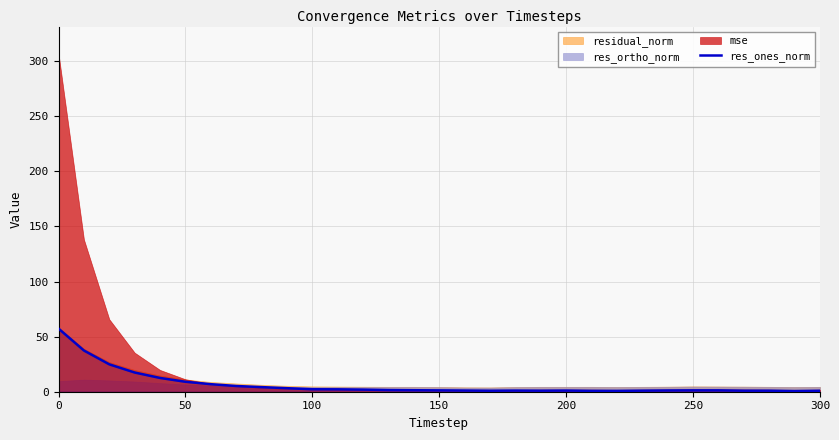

The res_ones_norm series shows 1.1 at 200. True or false?

True